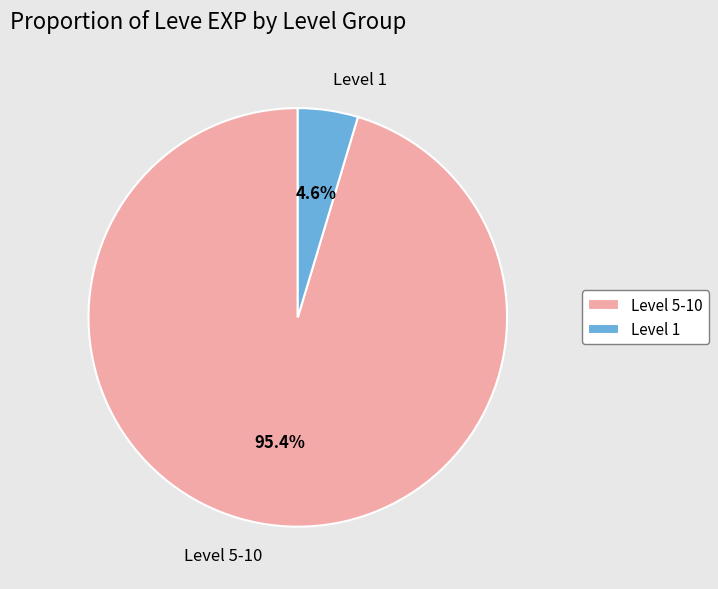

What is the largest slice in the pie chart?

Level 5-10